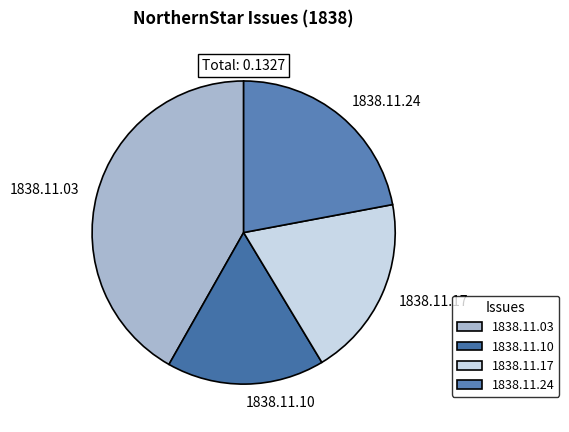

Rank the categories by value from lowest to highest.

1838.11.10, 1838.11.17, 1838.11.24, 1838.11.03